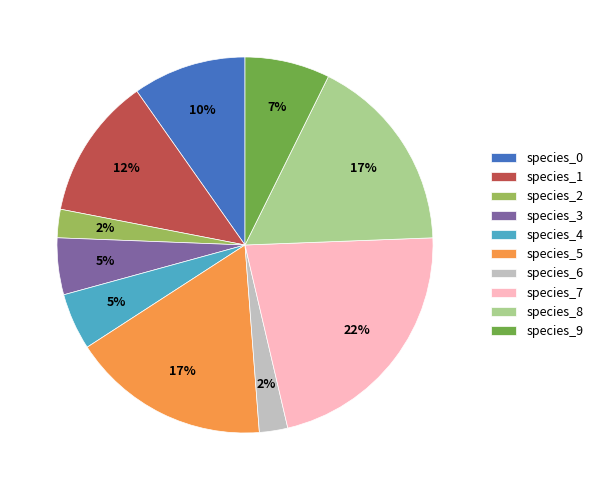

Which slice is the largest?

species_7